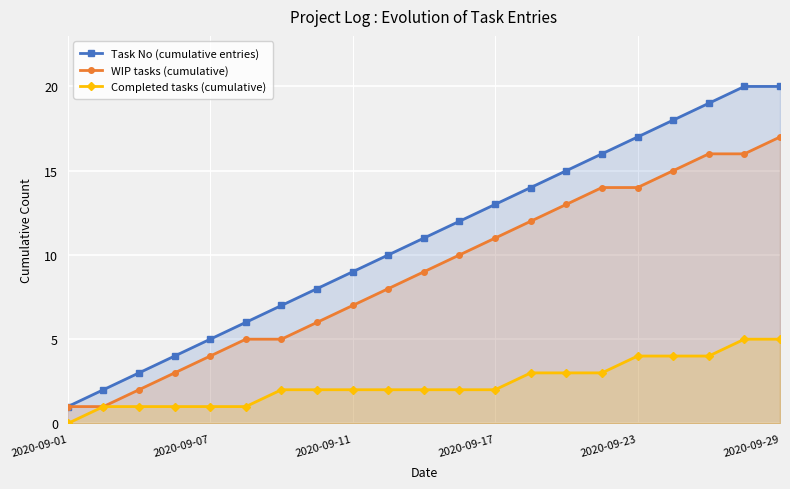

What is the total value across all series at 19?

41